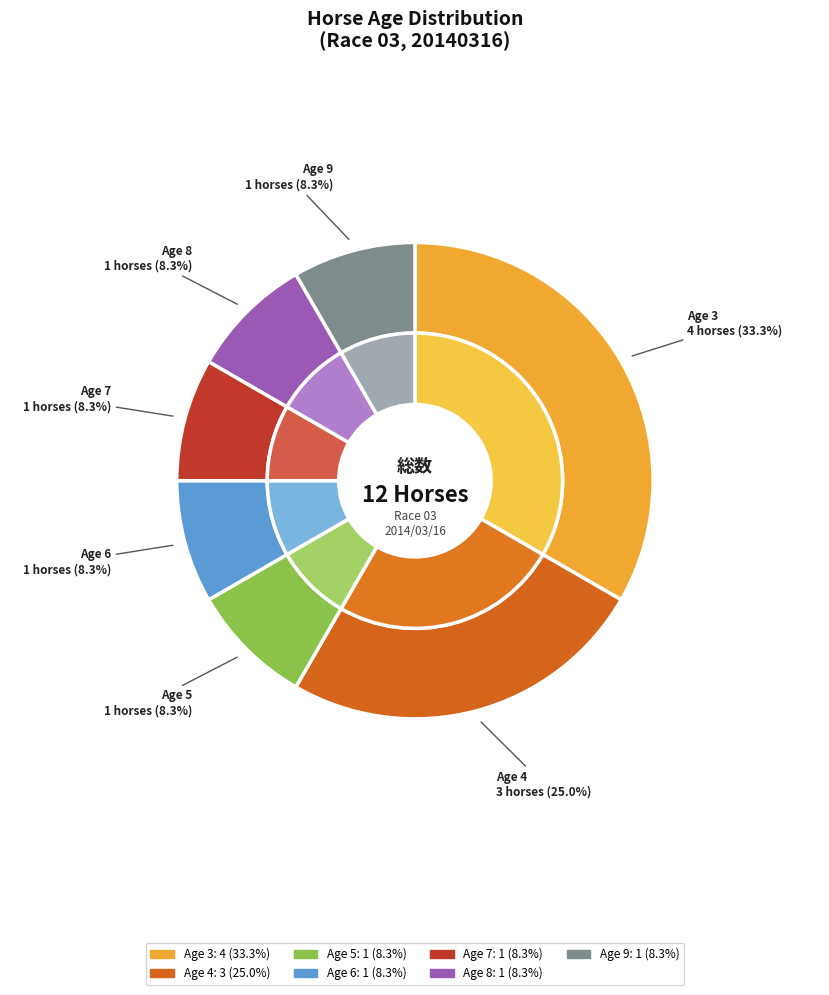

Combined, do 5 and 6 account for over 50%?

No